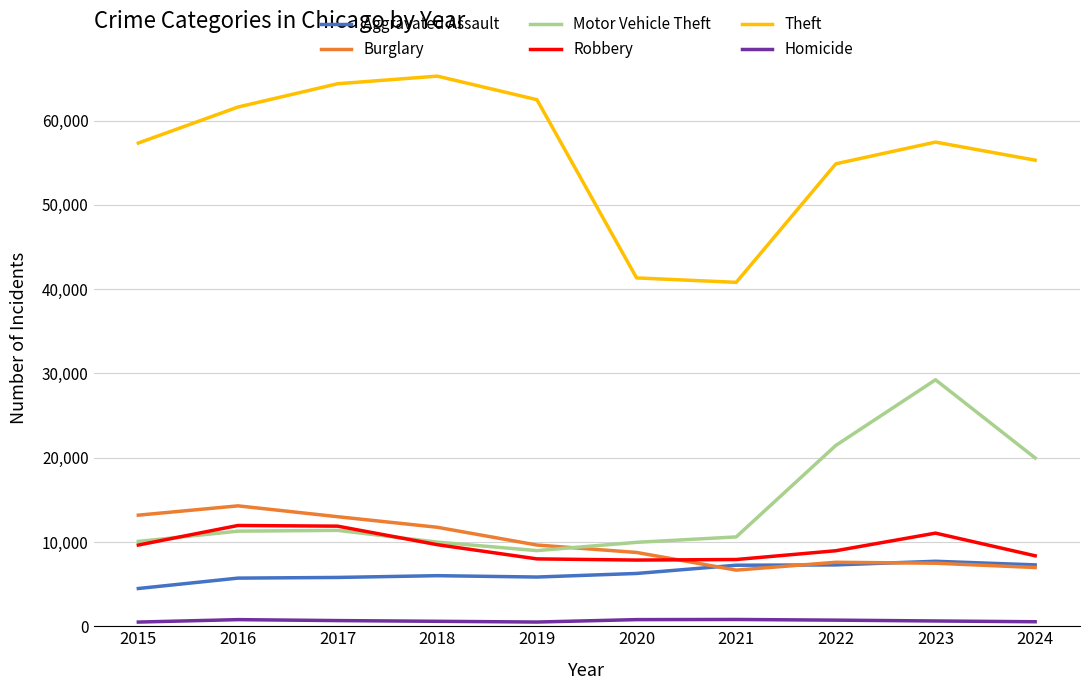

Which series has the largest range (max minus min)?

Theft